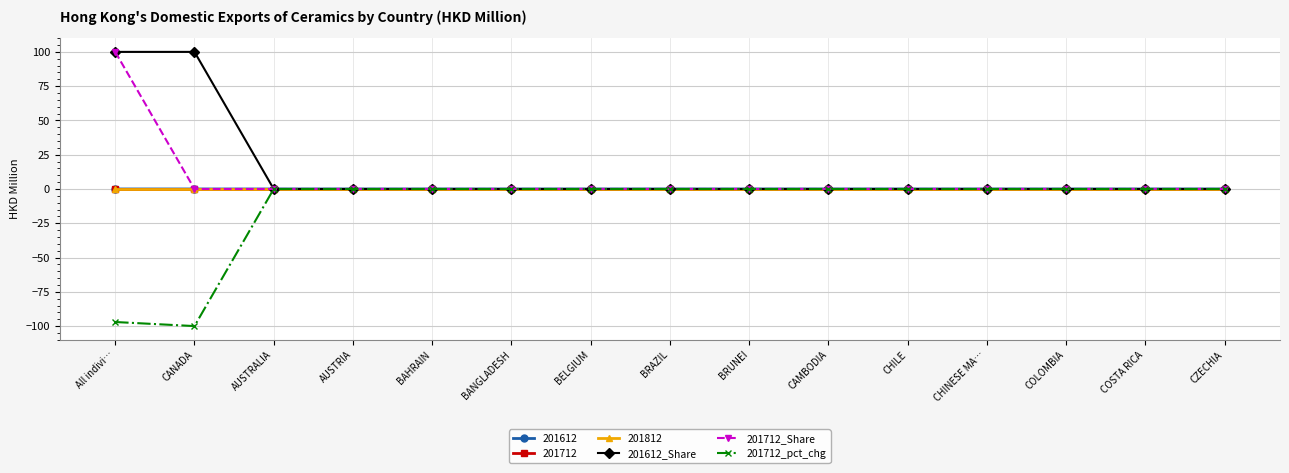

Is this an area chart (filled region under the line)?

No